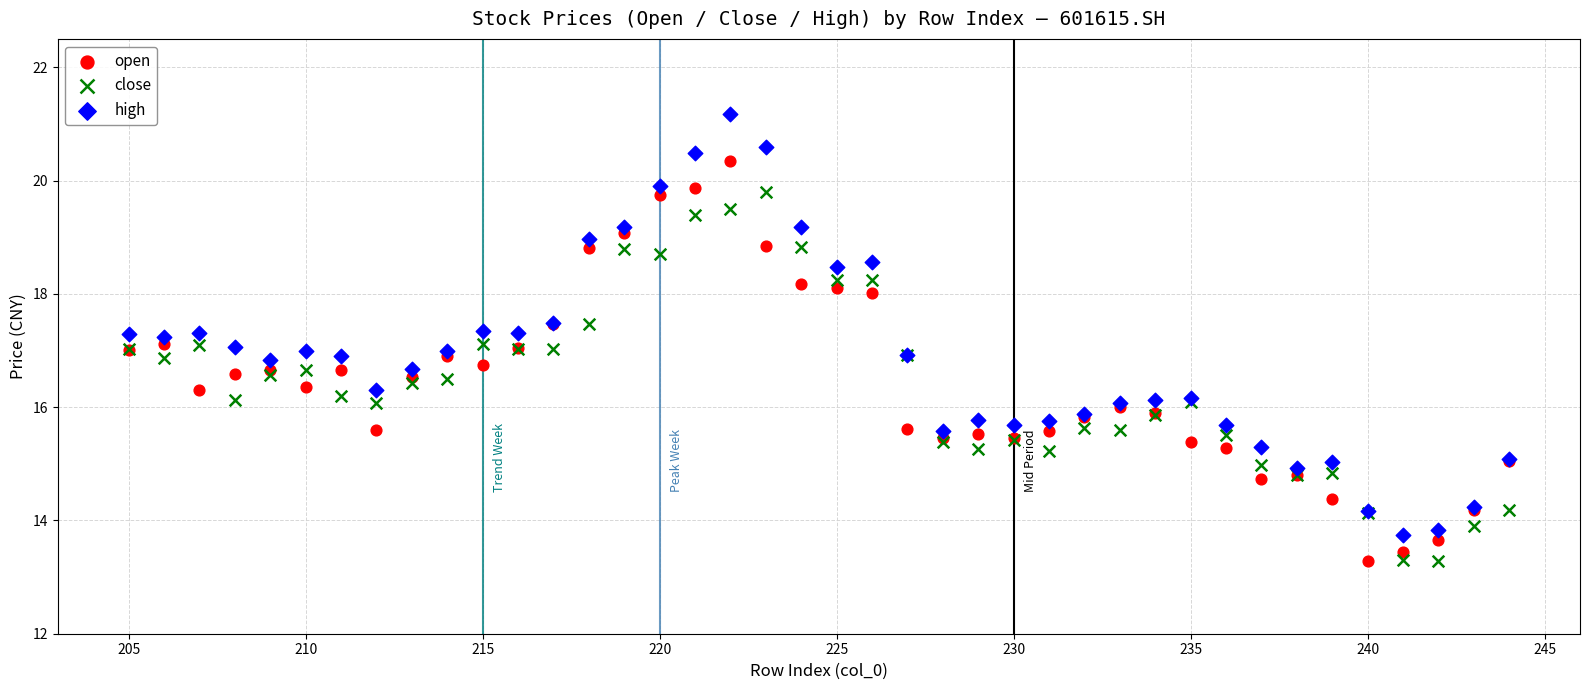

Which series reaches the maximum Y coordinate?

high